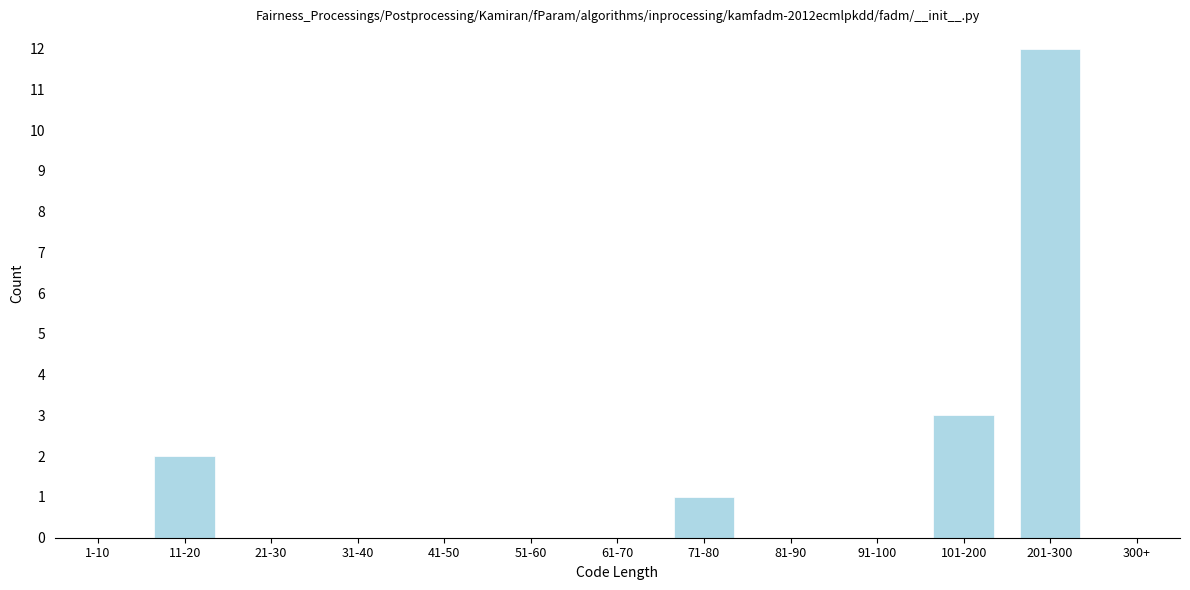

Reading left to right, what are all the values shown in this chart?

1-10=0	11-20=2	21-30=0	31-40=0	41-50=0	51-60=0	61-70=0	71-80=1	81-90=0	91-100=0	101-200=3	201-300=12	300+=0